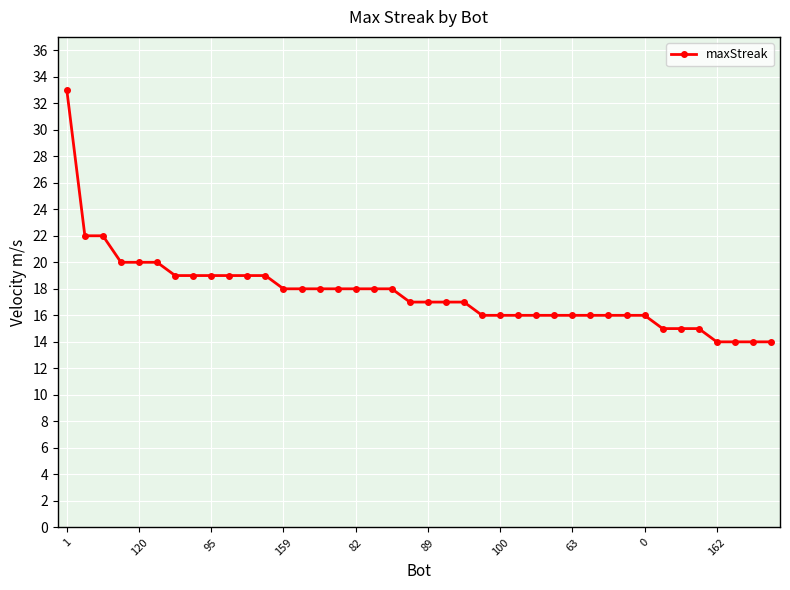

What is the average value?

18